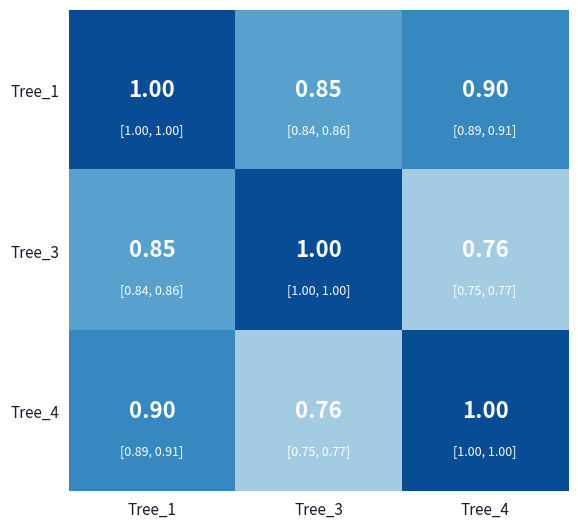

Is the value of Tree_1 at Tree_4 greater than the value of Tree_3 at Tree_3?

No